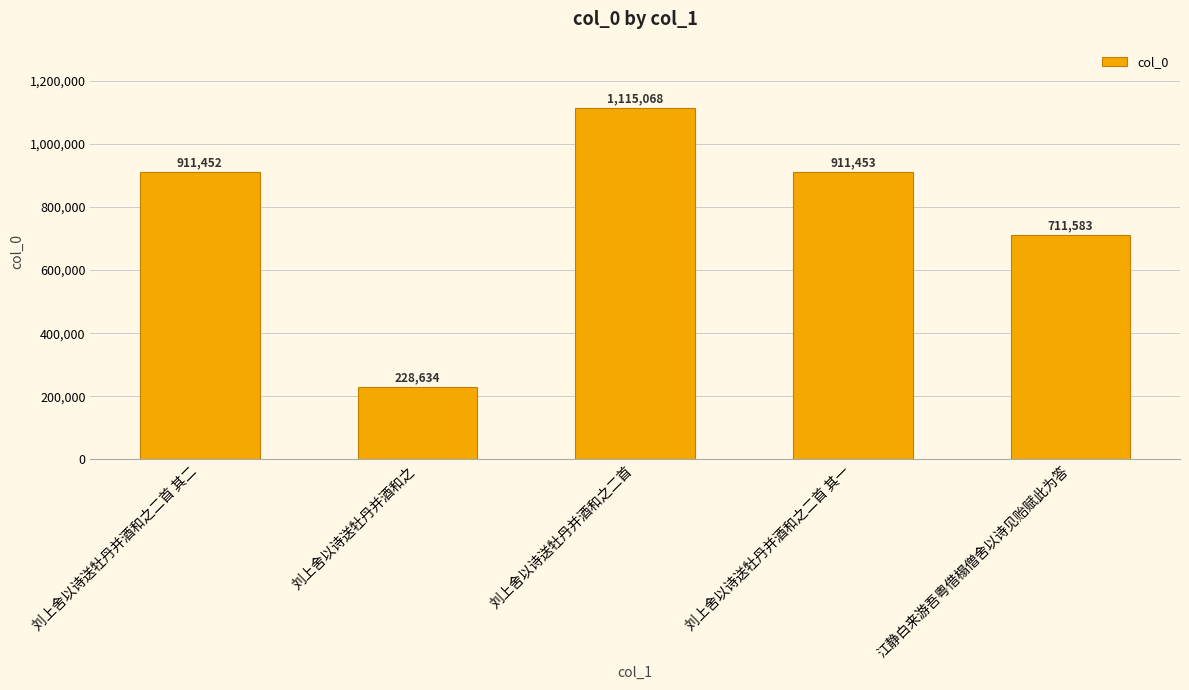

Reading left to right, transcribe all the data shown in this chart.

刘上舍以诗送牡丹并酒和之二首 其二=911452	刘上舍以诗送牡丹并酒和之=228634	刘上舍以诗送牡丹并酒和之二首=1115068	刘上舍以诗送牡丹并酒和之二首 其一=911453	江静白来游吾粤借榻僧舍以诗见贻赋此为答=711583